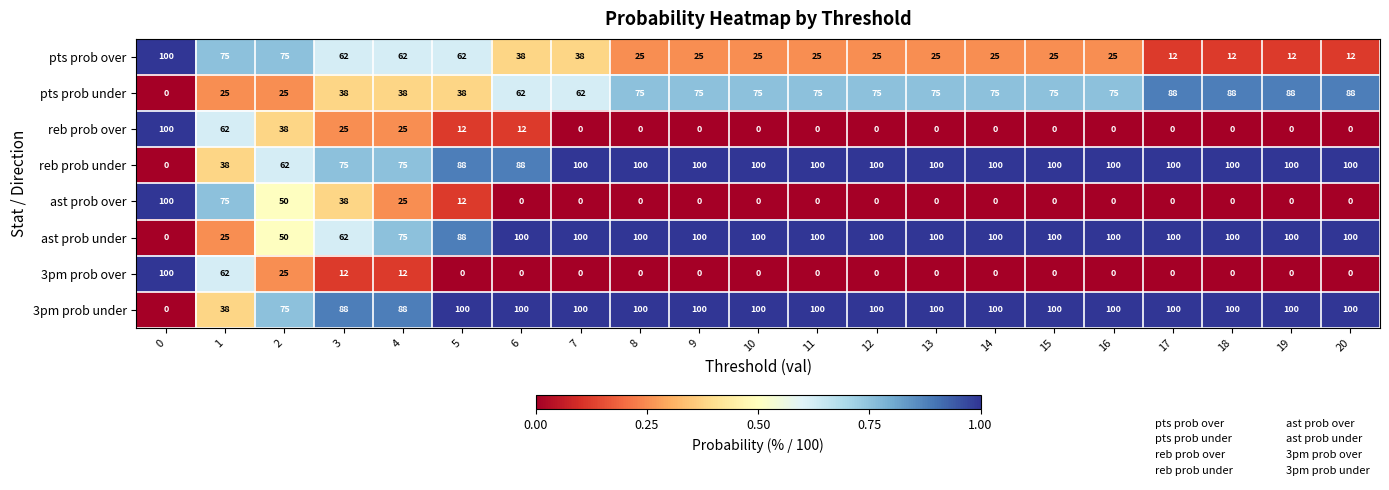

What is the total value across all series at 0?

400